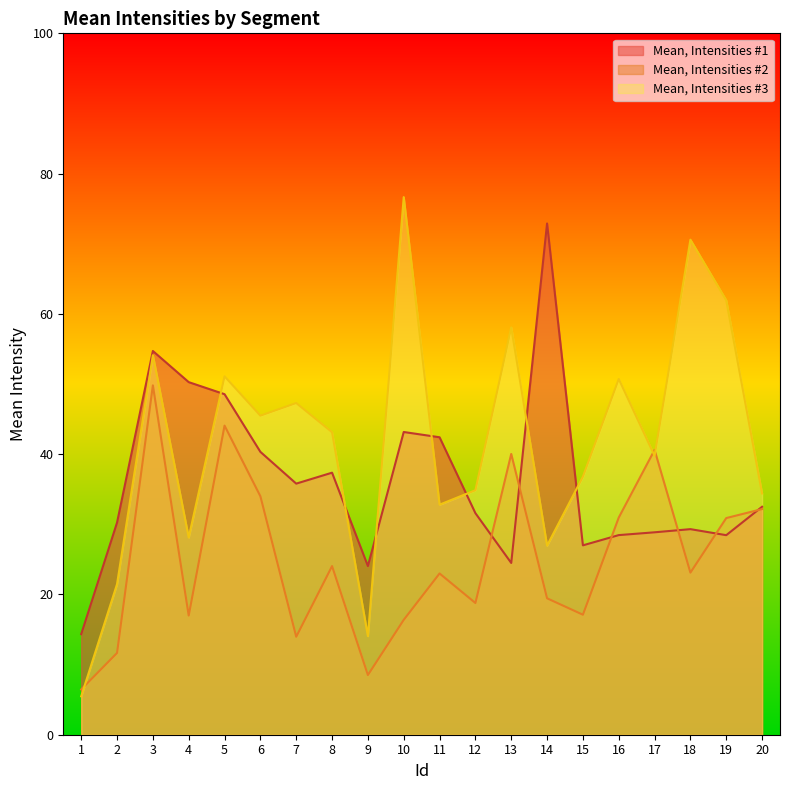

After their last crossing, which series has the higher values: Mean, Intensities #3 or Mean, Intensities #2?

Mean, Intensities #3